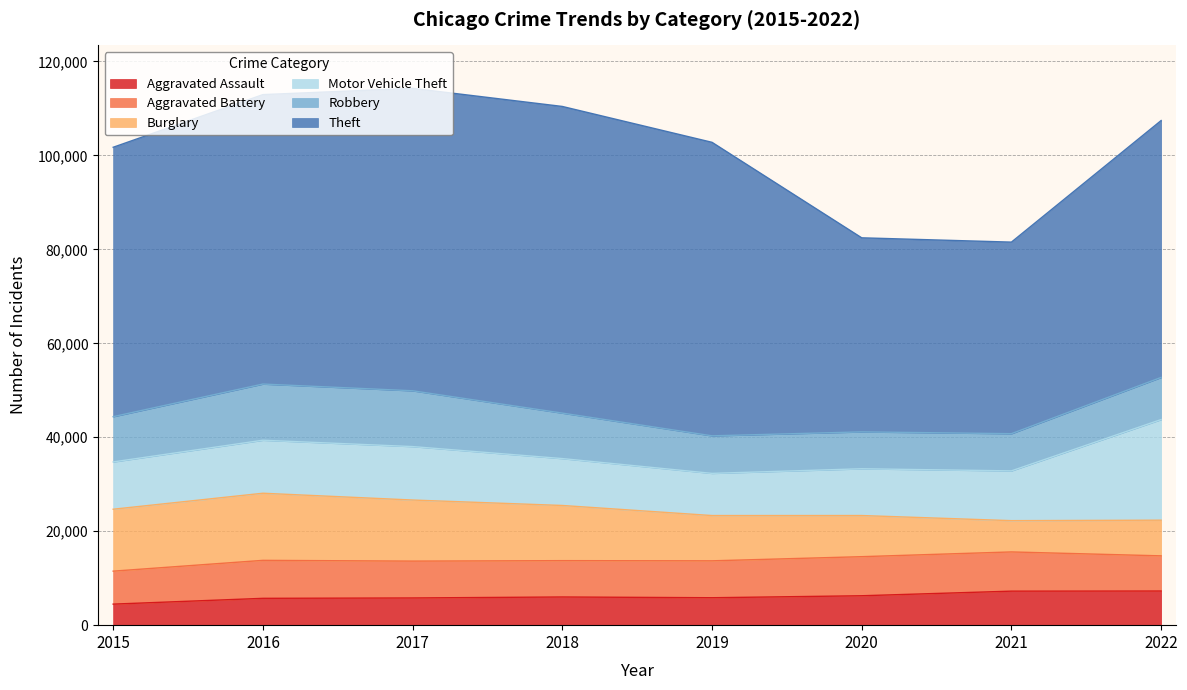

Does the chart have visible grid lines?

Yes